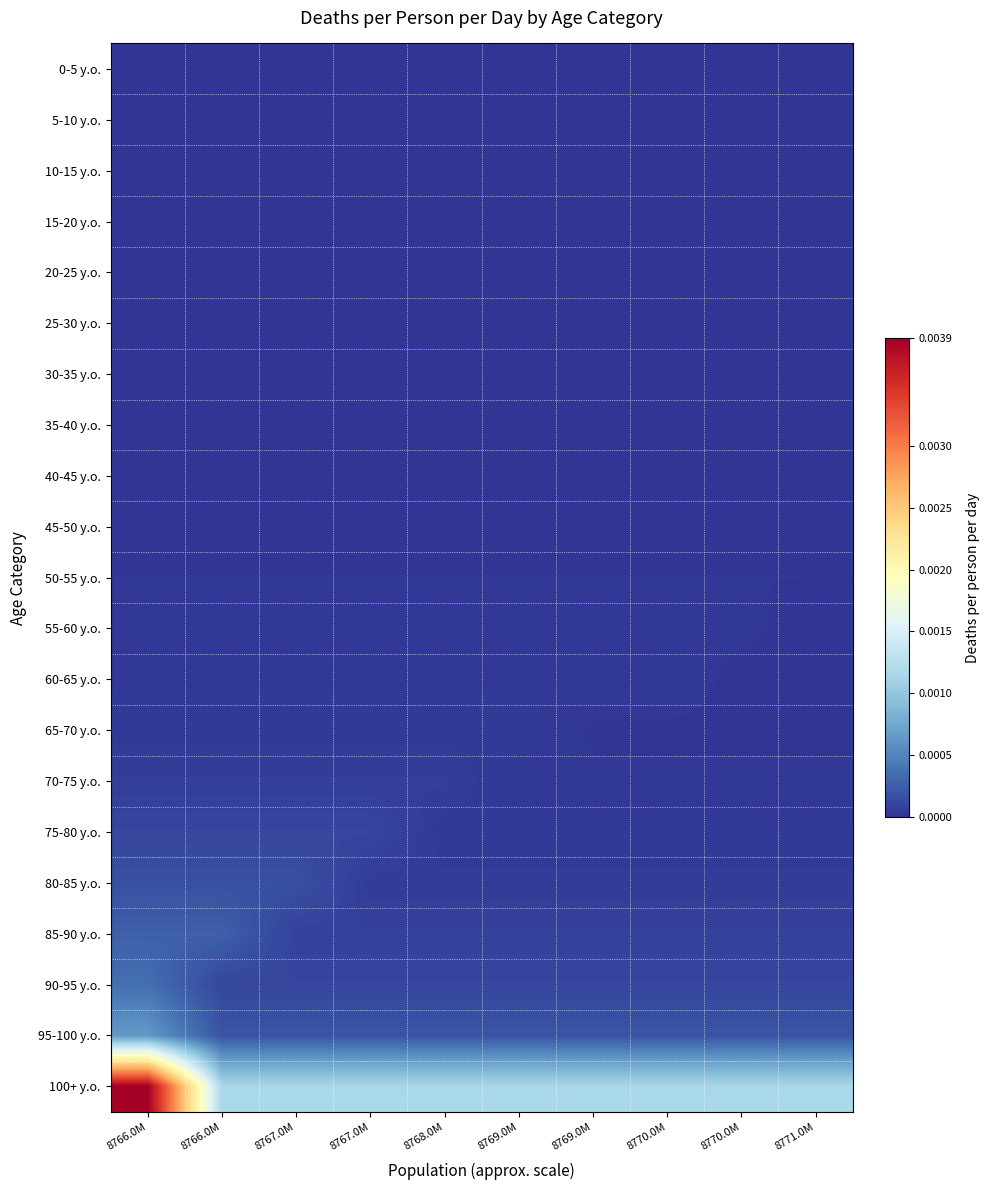

Rank the series at 8766.0M from lowest to highest value.

5-10 y.o., 10-15 y.o., 20-25 y.o., 25-30 y.o., 15-20 y.o., 30-35 y.o., 0-5 y.o., 35-40 y.o., 40-45 y.o., 45-50 y.o., 50-55 y.o., 55-60 y.o., 60-65 y.o., 65-70 y.o., 70-75 y.o., 75-80 y.o., 80-85 y.o., 85-90 y.o., 90-95 y.o., 95-100 y.o., 100+ y.o.